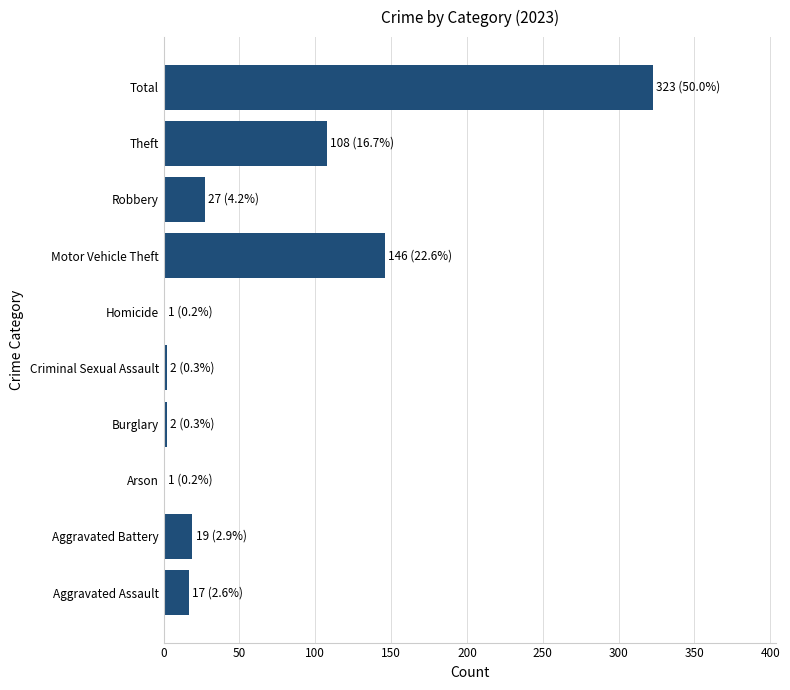

Which label corresponds to the largest value in the chart?

Total